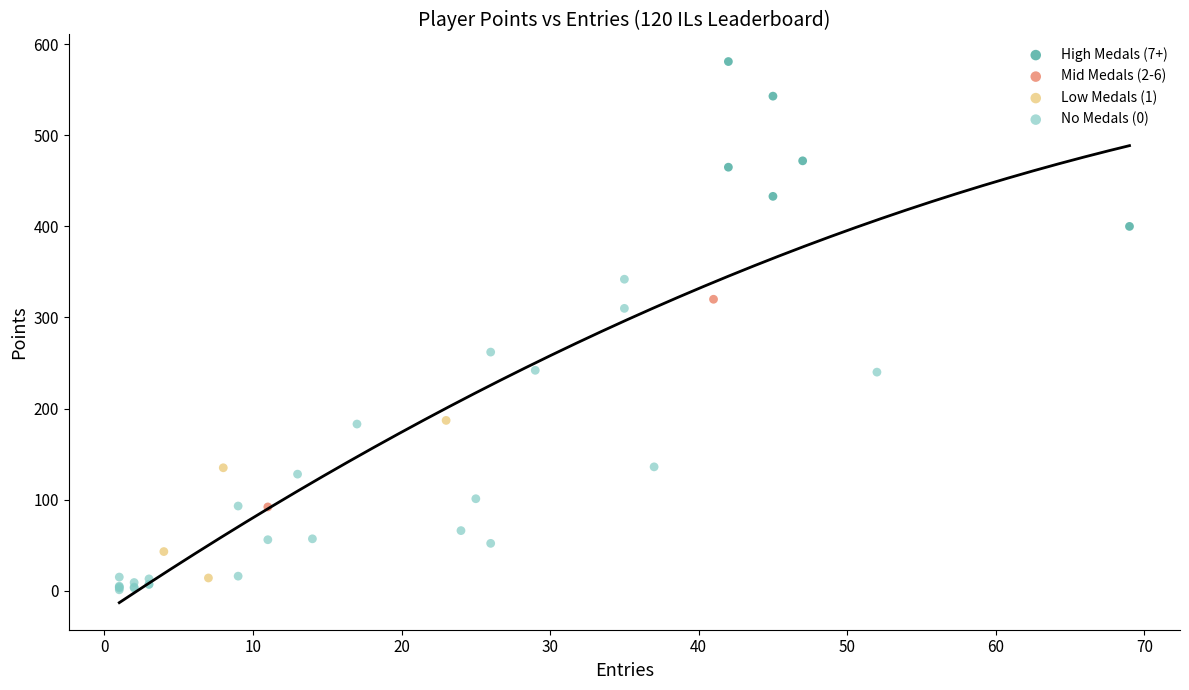

Which series has the largest Y range (max minus min)?

No Medals (0)